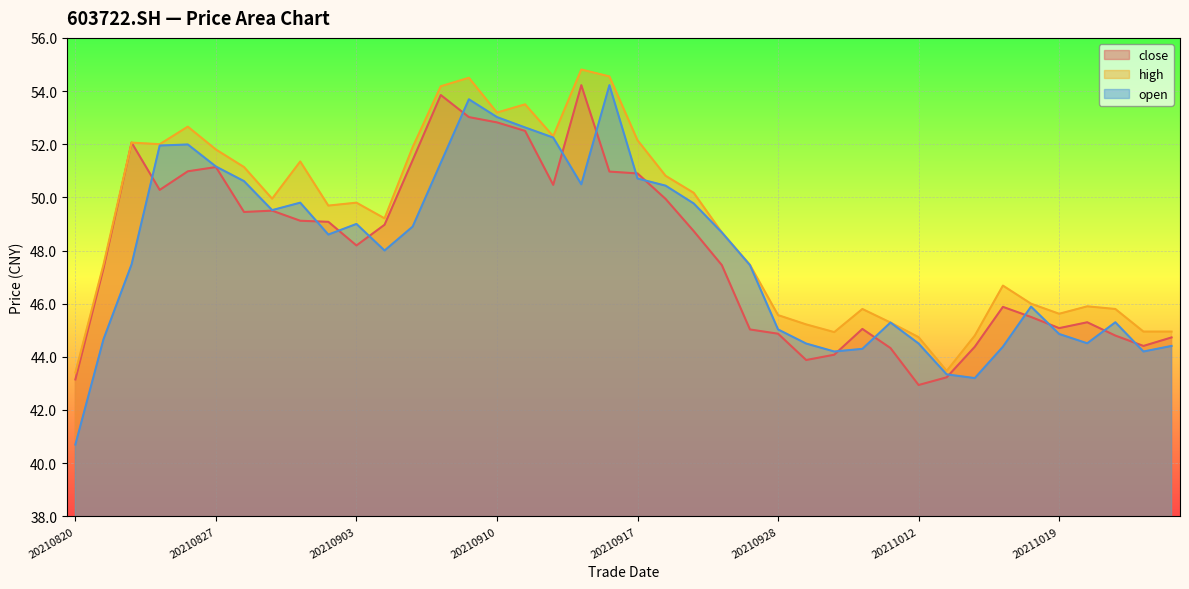

How many lines are shown in the chart?

3